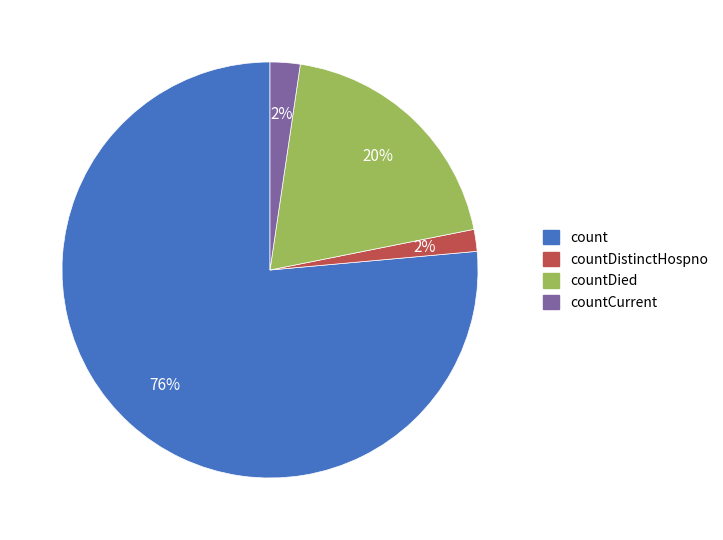

Which category has the biggest portion of the pie?

count